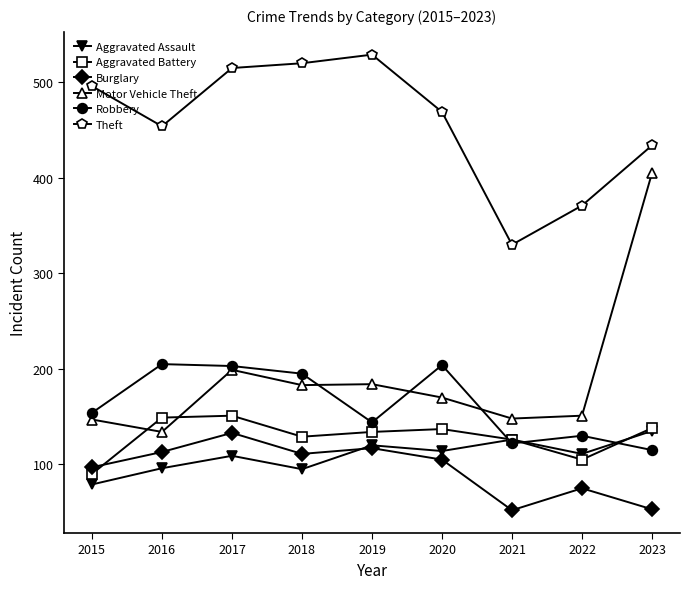

What is the total value across all series at 2019?

1228